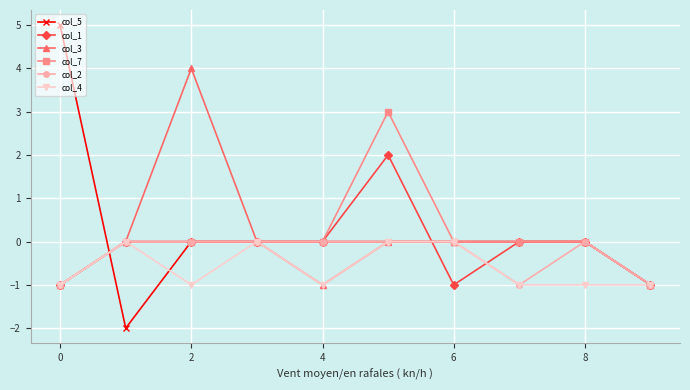

Which series has the largest range (max minus min)?

col_5